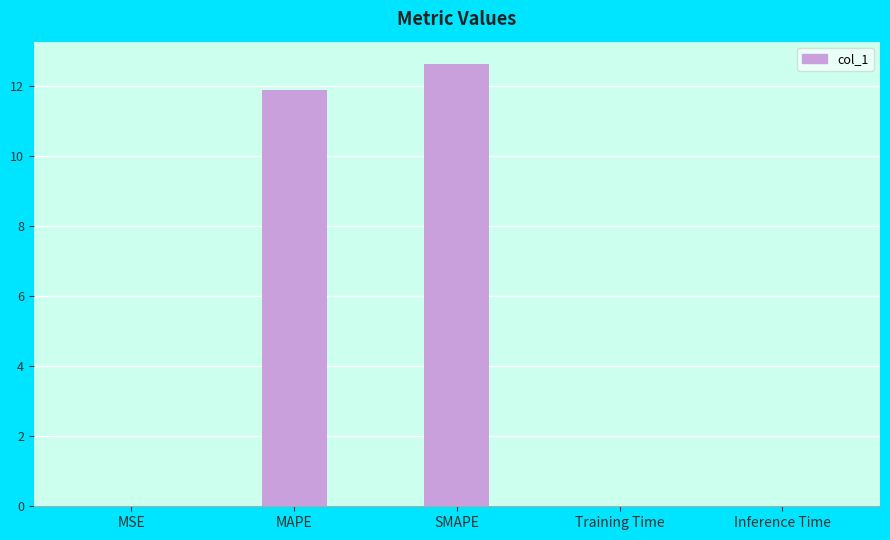

Is it true that the value at SMAPE is 2.9?

False